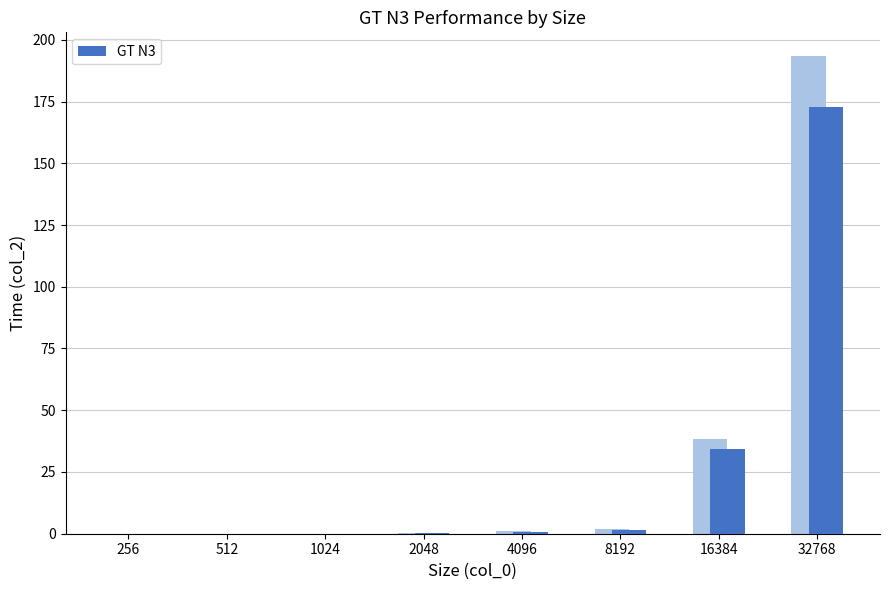

What is the sum of all values?

209.7